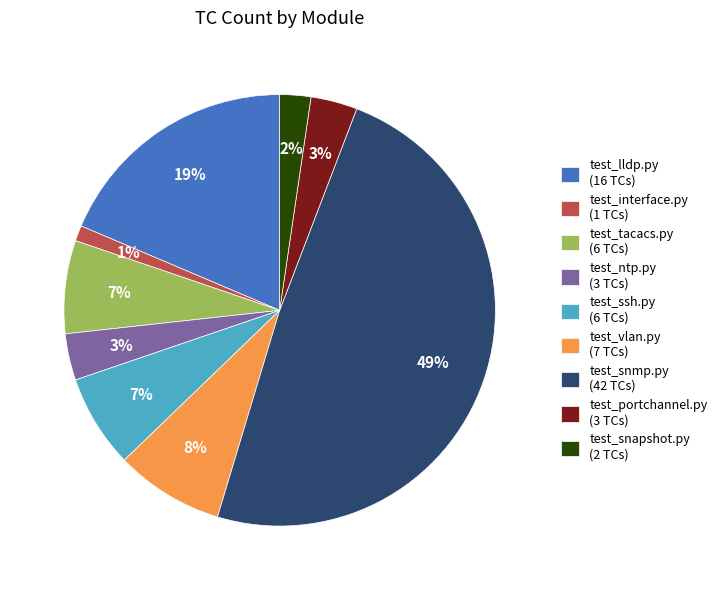

Between test_interface.py (1 TCs) and test_lldp.py (16 TCs), which is larger?

test_lldp.py (16 TCs)